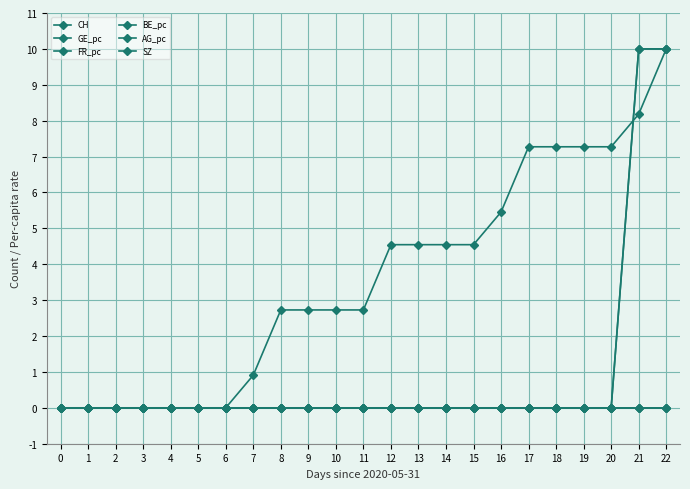

Rank the series at 18 from lowest to highest value.

GE_pc, FR_pc, BE_pc, AG_pc, SZ, CH